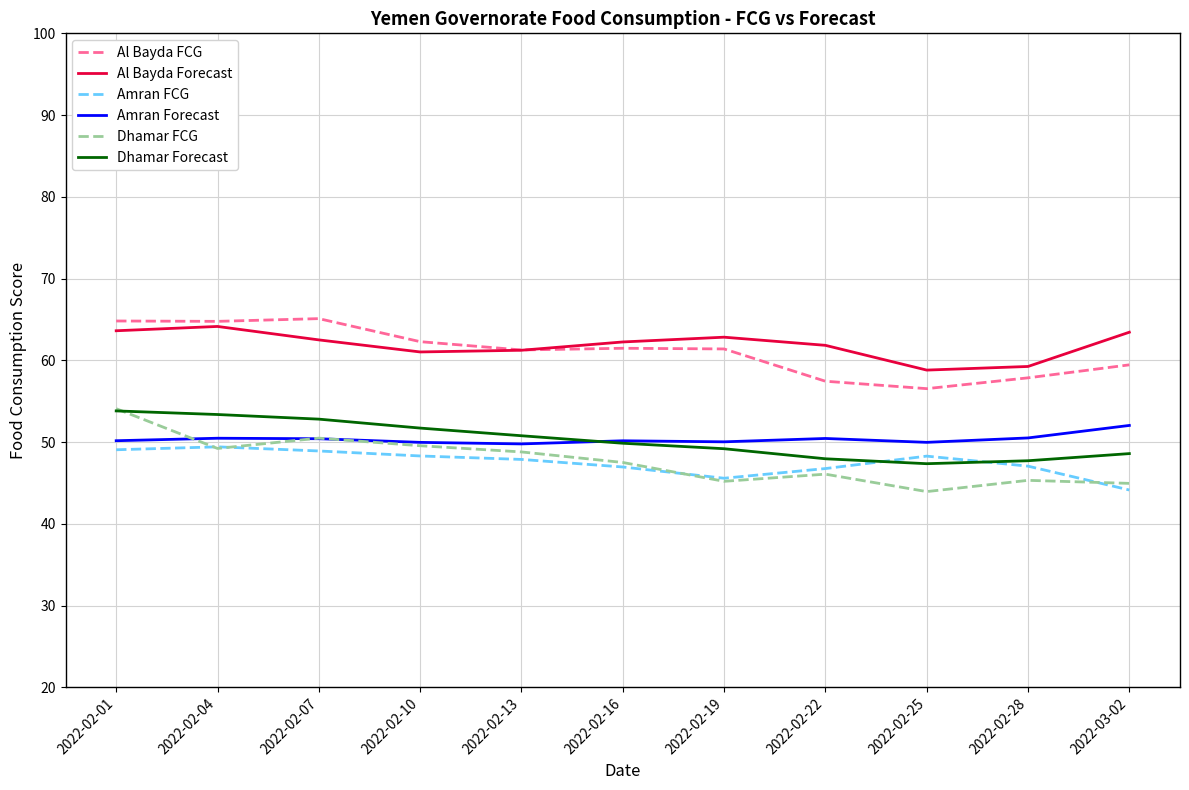

Does the chart display data point markers on the line(s)?

No